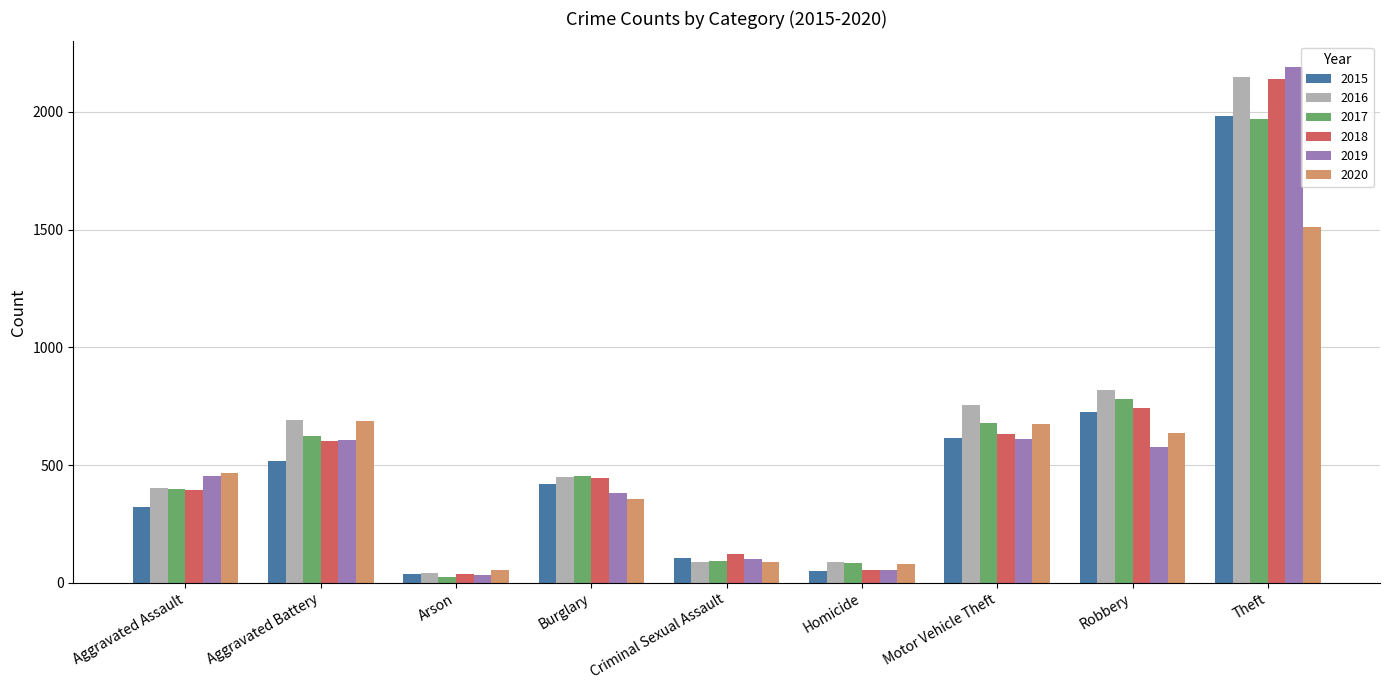

The value of 2016 at Aggravated Assault is 135. True or false?

False